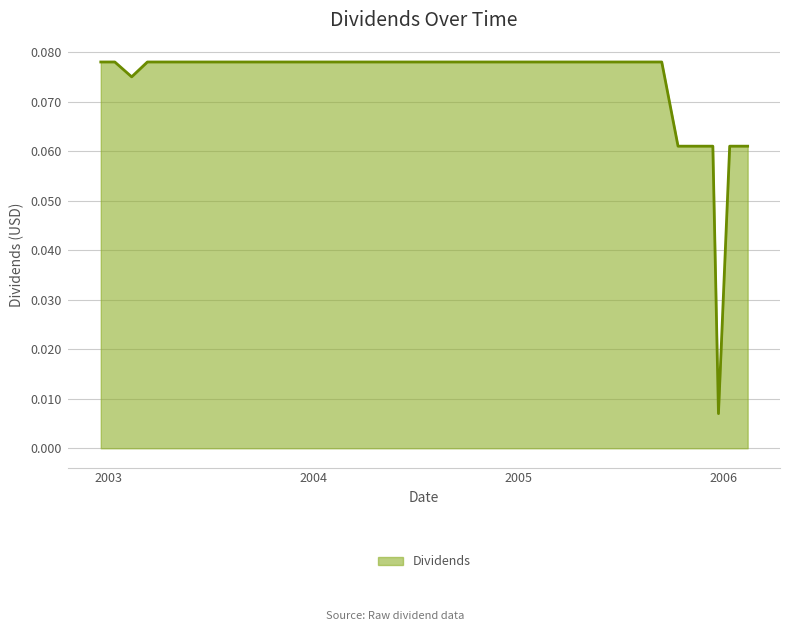

What is the label of the 4th point from the left?

2003-03-12